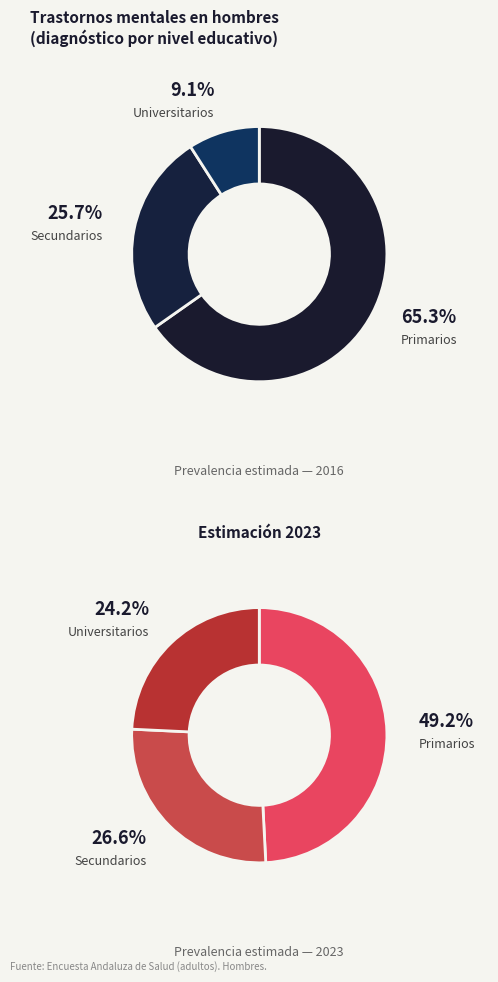

To the nearest percent, what is the average slice percentage?

33%